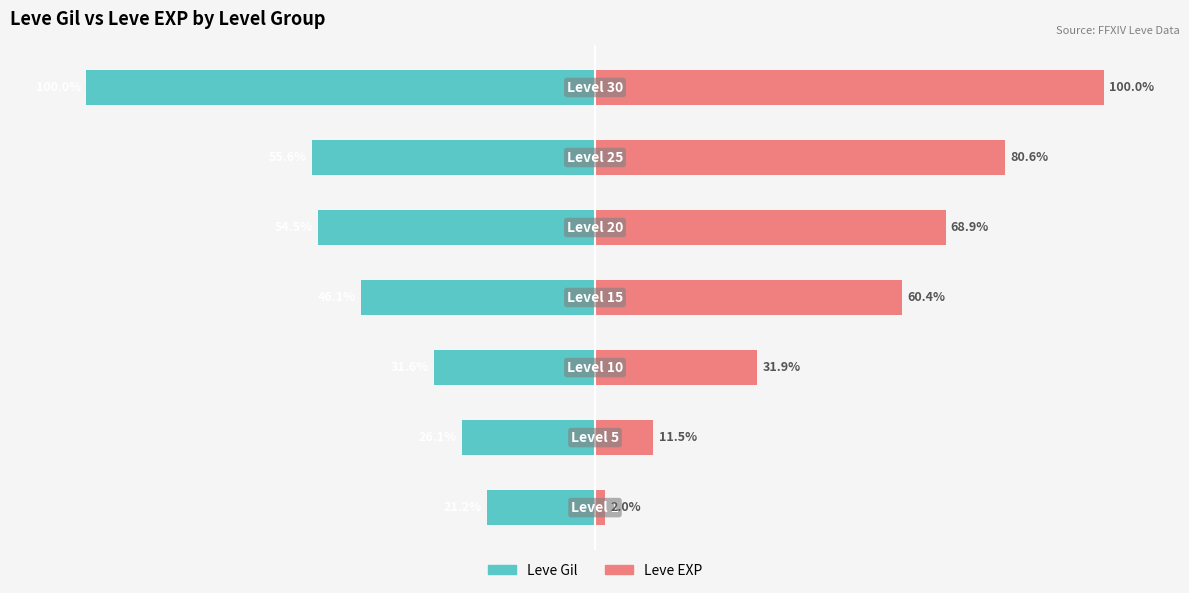

List the labels in order of Leve EXP value, smallest first.

0, 1, 2, 3, 4, 5, 6